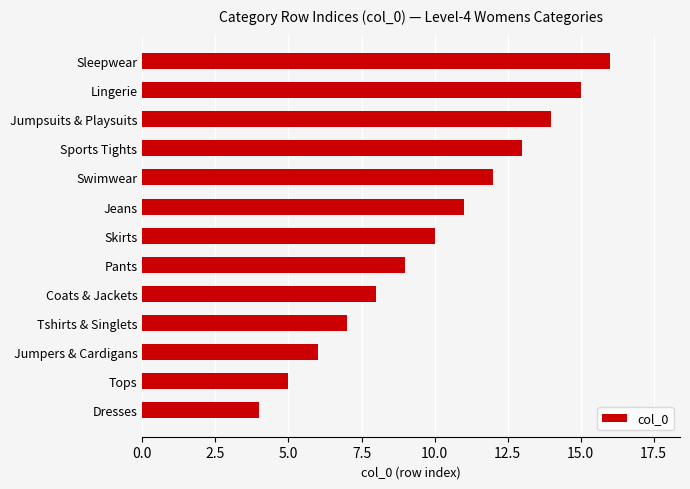

What is the sum of all values?

130